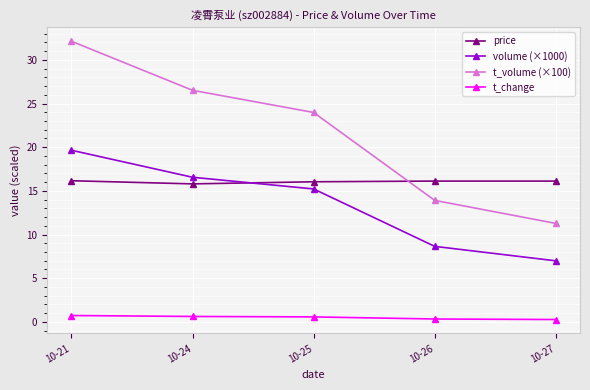

Which category has the highest value across all series?

10-21